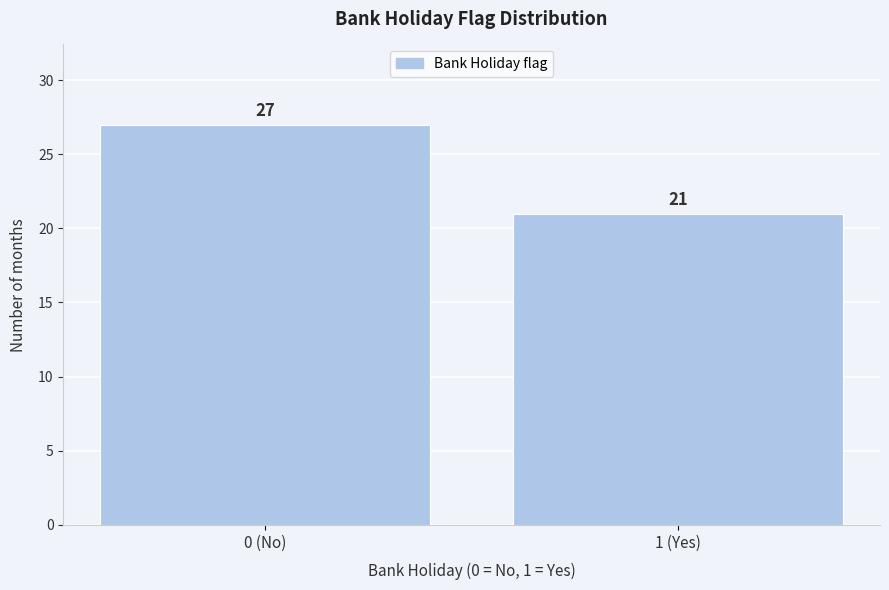

Reading left to right, what are all the values shown in this chart?

27	21